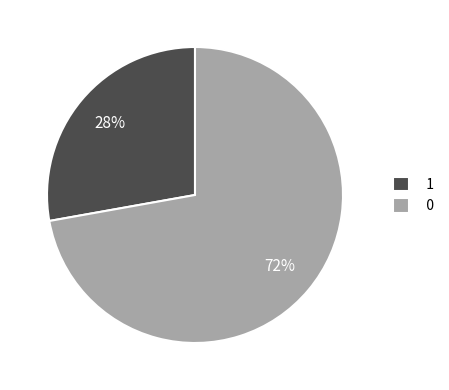

How many slices are in this pie chart?

2